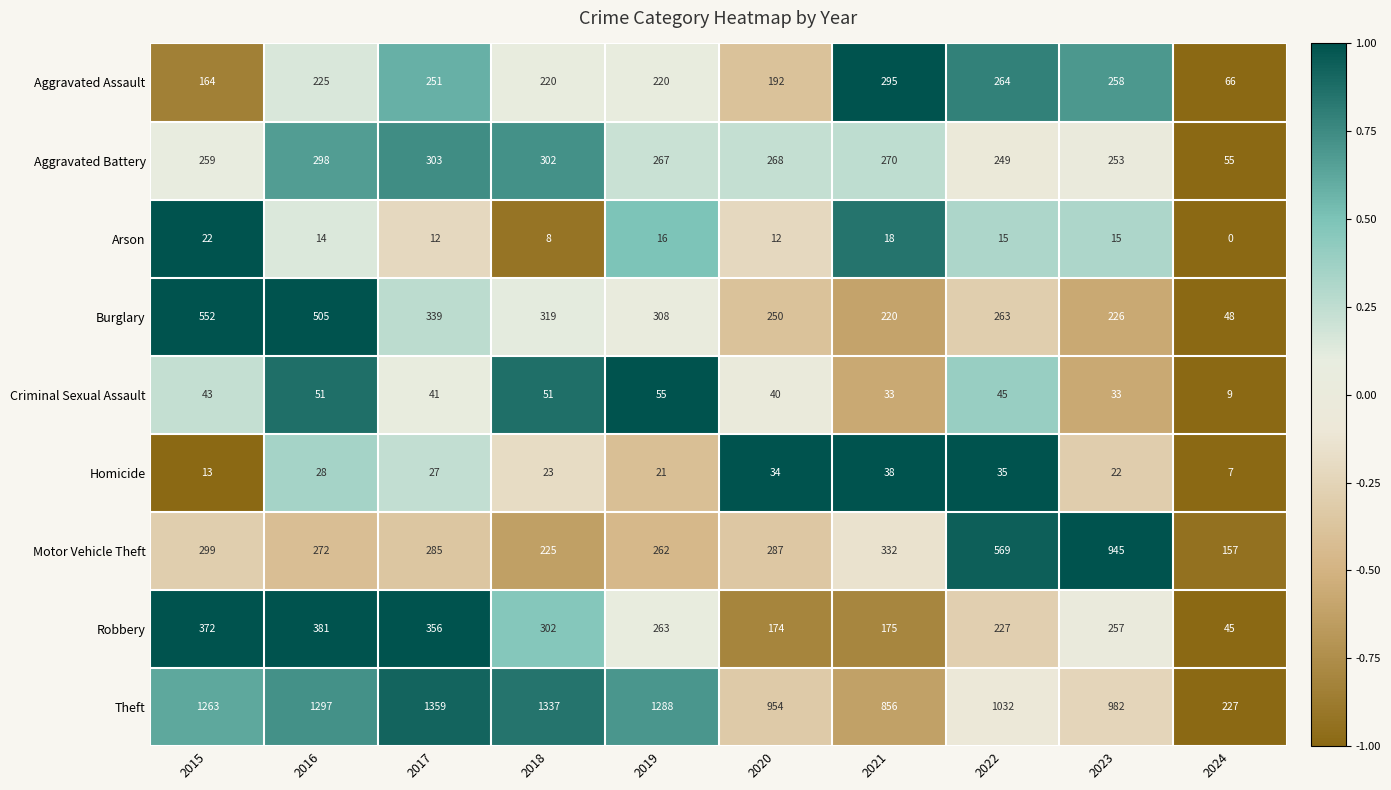

The Arson series shows -9 at 2024. True or false?

False